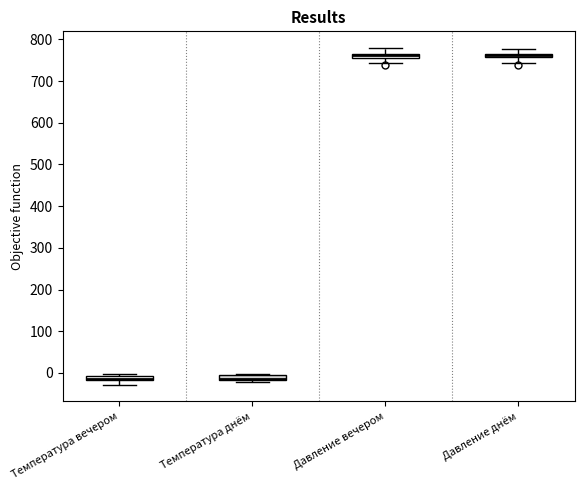

Where is the lower edge of the box for Температура днём on the y-axis? The values are not printed on the chart, so give them approximately, as read against the axis.

-20